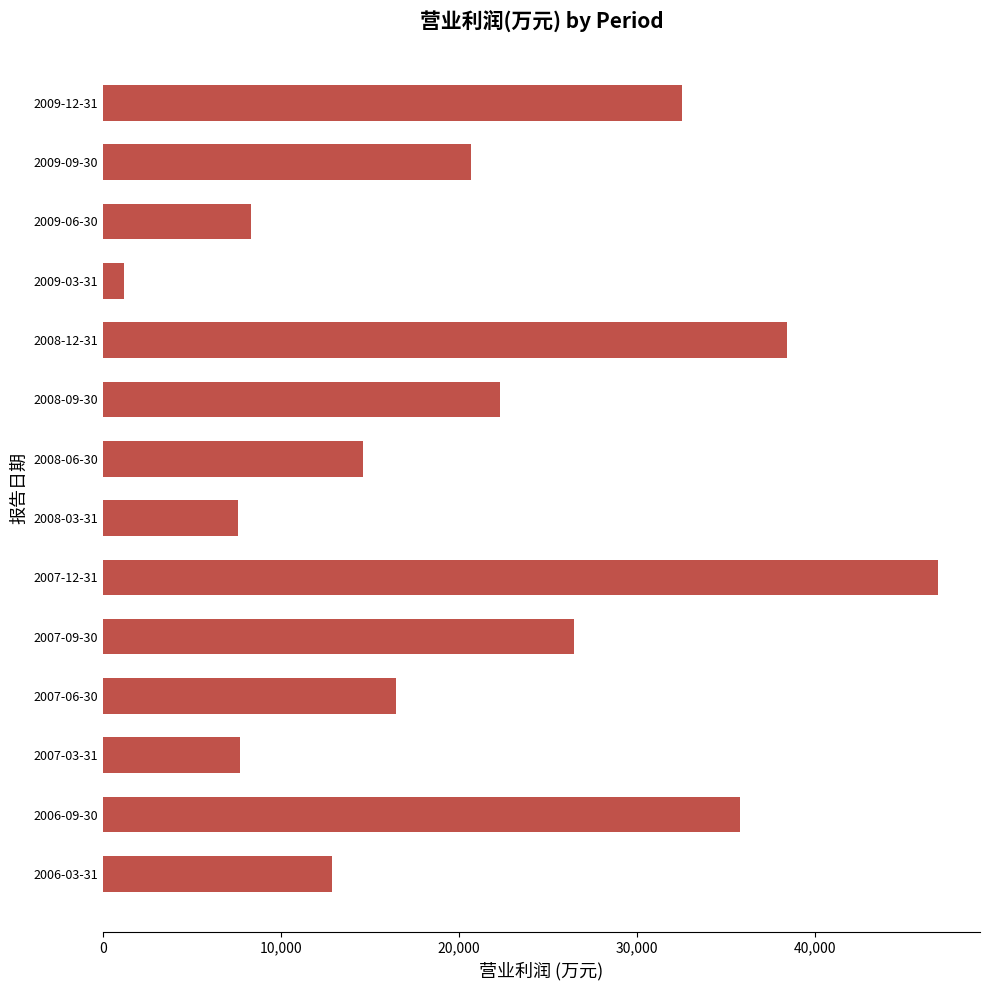

What is the difference between the second highest and second lowest values?

30816